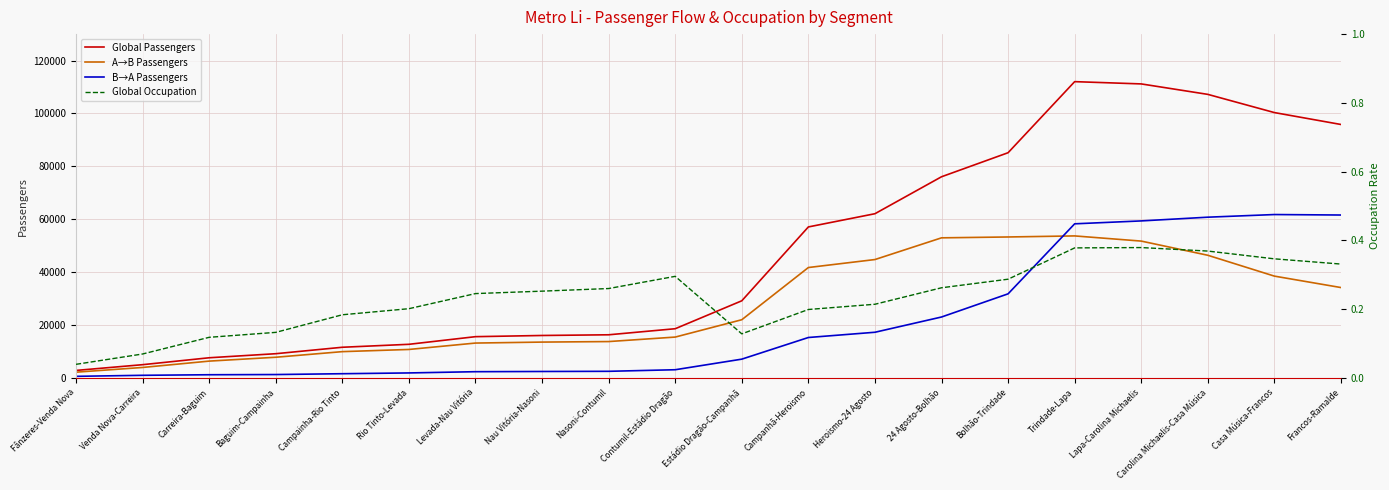

Is this an area chart (filled region under the line)?

No